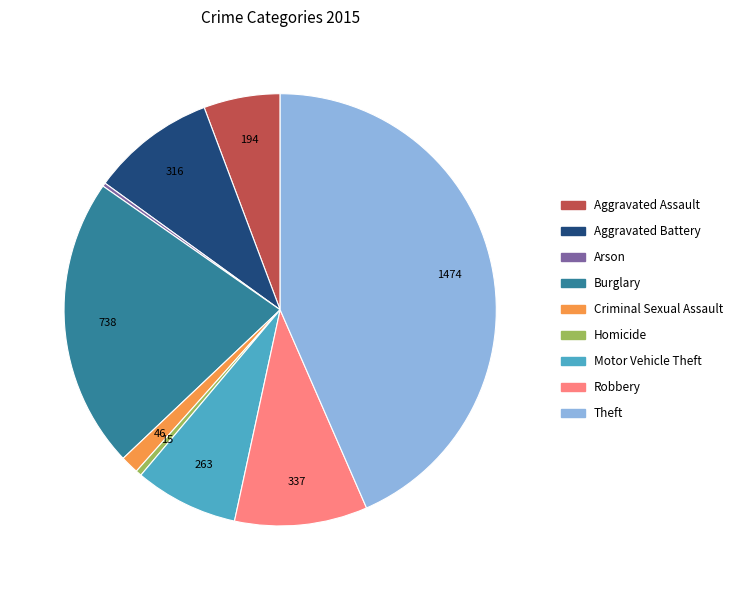

Which slice is the largest?

Theft